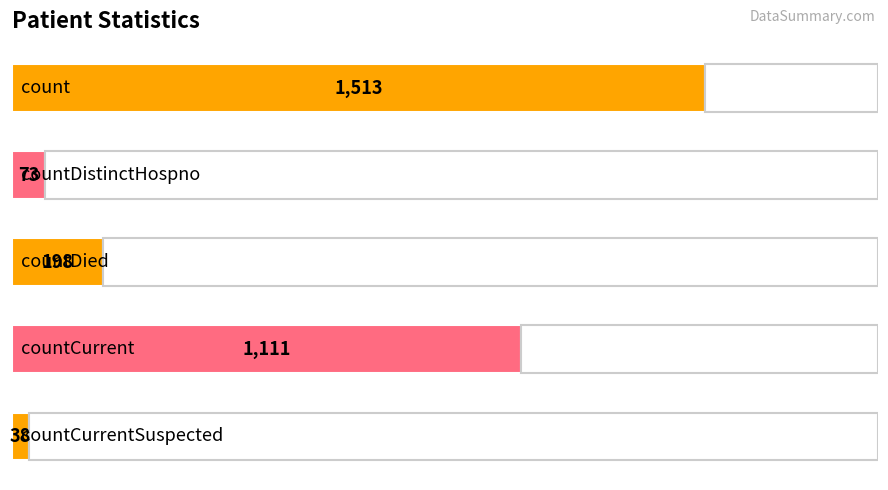

What is the value of the 4th bar from the top?

1111